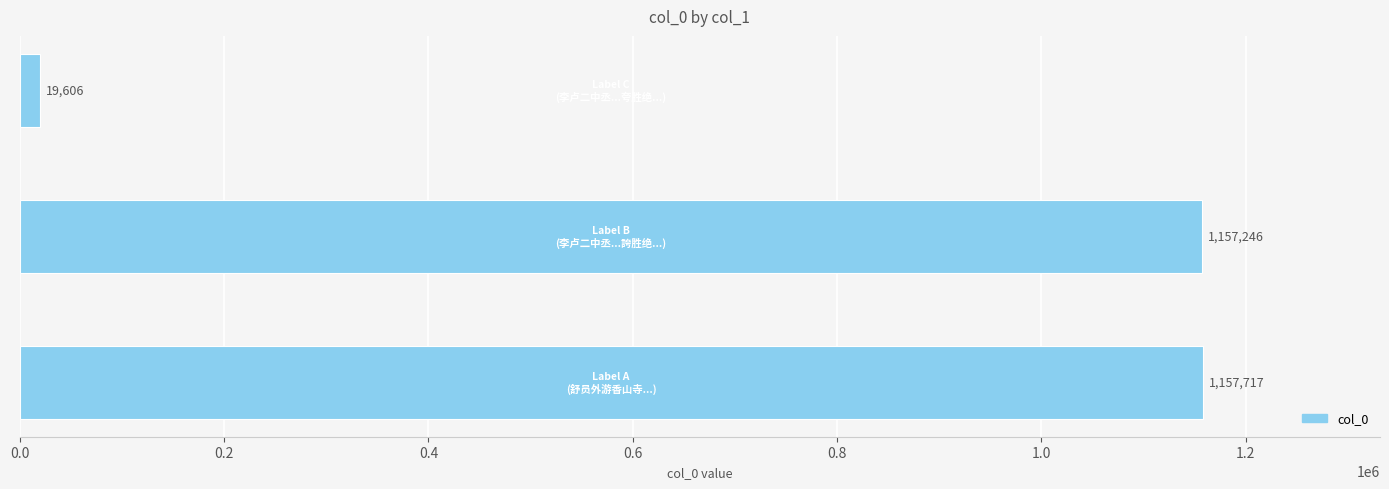

Reading top to bottom, transcribe all the data shown in this chart.

19606	1157246	1157717